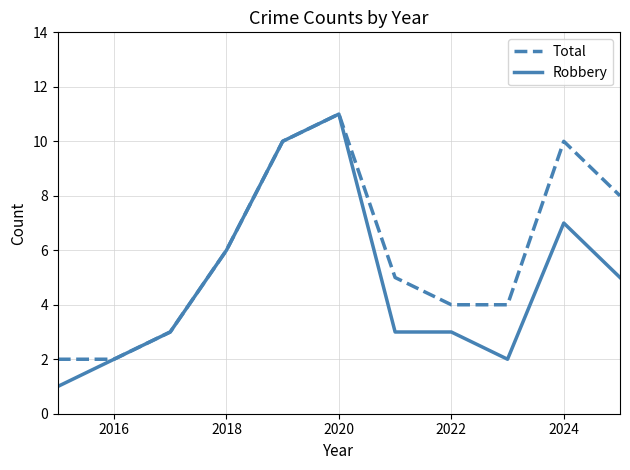

Count the Total values in the range 3 to 10.

8